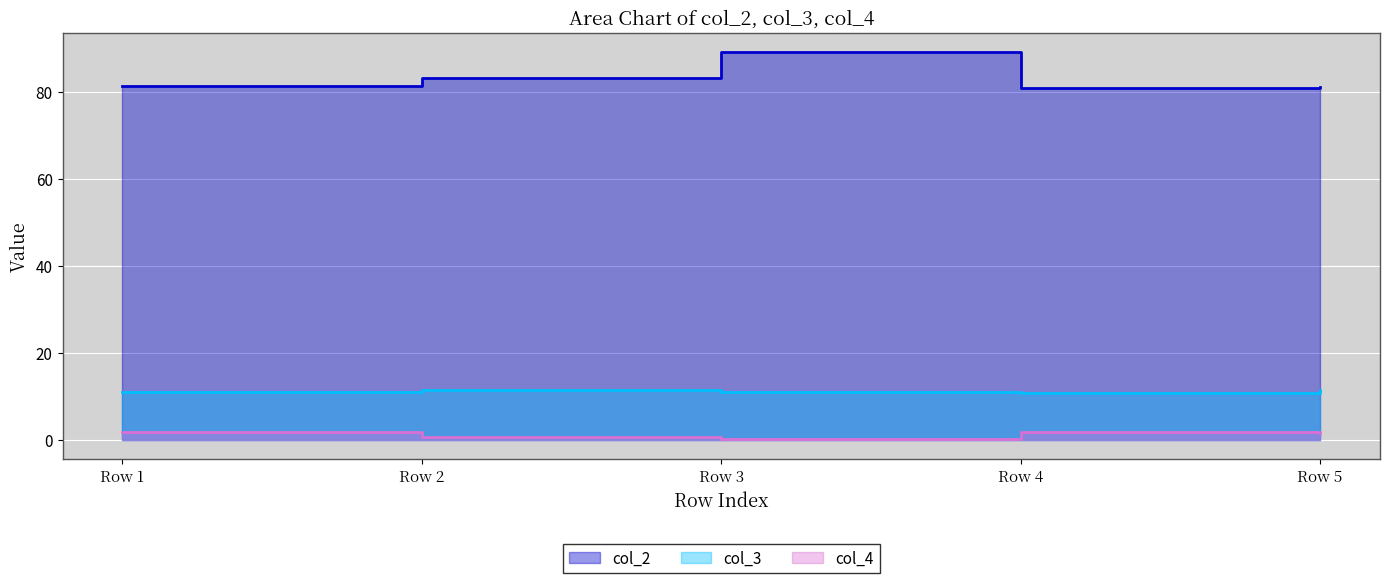

Which has a higher value, Row 3 or Row 2?

Row 3